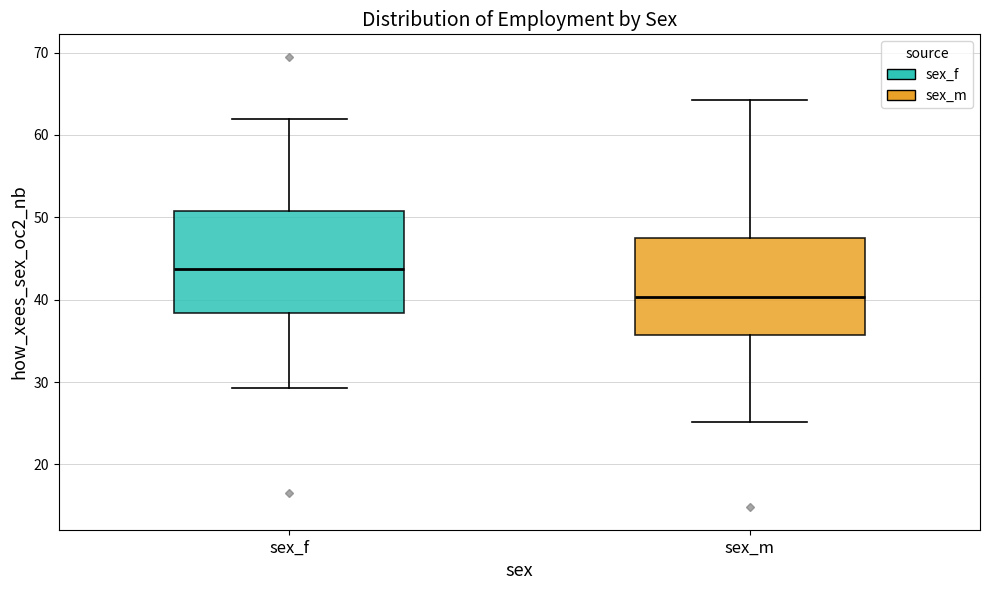

Reading left to right, read every box against the y-axis: the position of its median line, the range the box covers, and the ends of its whiskers. The values are not printed on the chart, so give them approximately, as read against the axis.

sex_f: median 44, box 38 to 51, whiskers 29 to 62
sex_m: median 40, box 36 to 48, whiskers 25 to 64